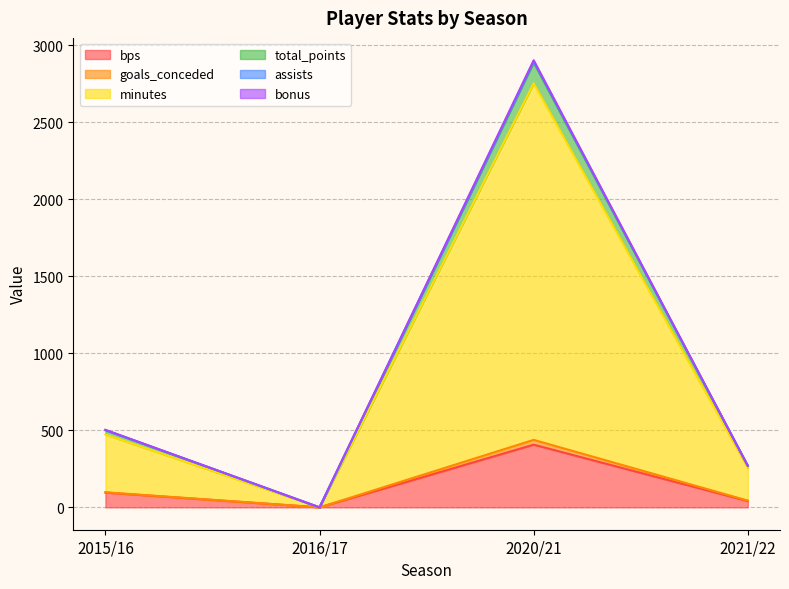

Between 2016/17 and 2021/22, which series saw the biggest shift?

minutes